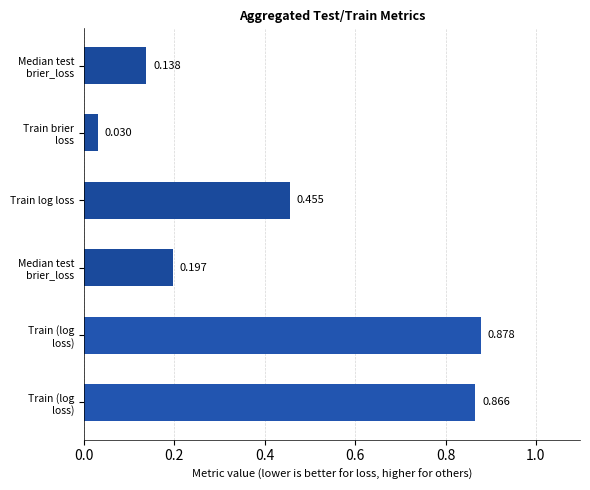

Where is the data nearest to the value 0?

Train brier
loss